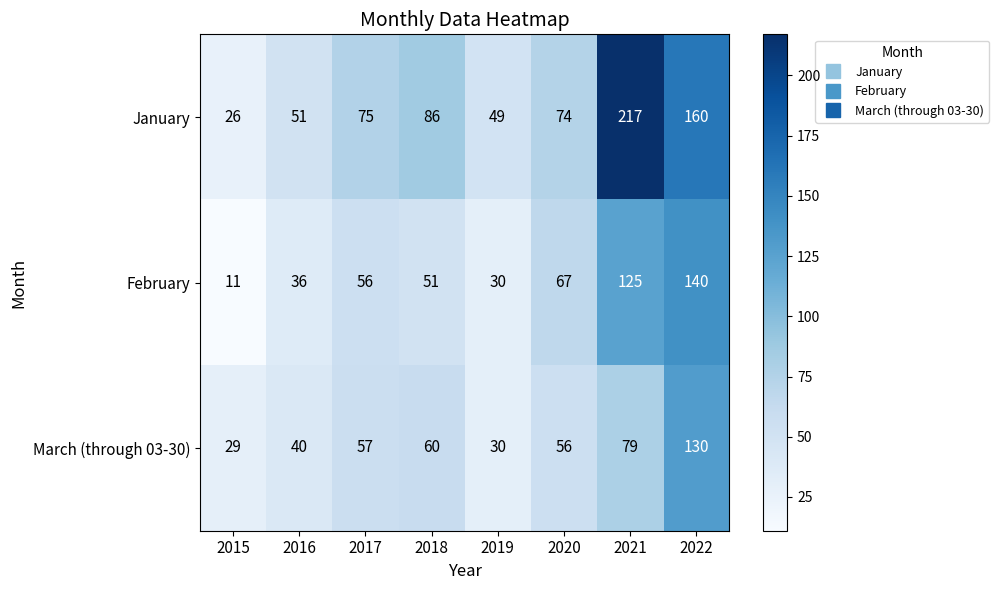

What is the approximate value of January at 2020?

74